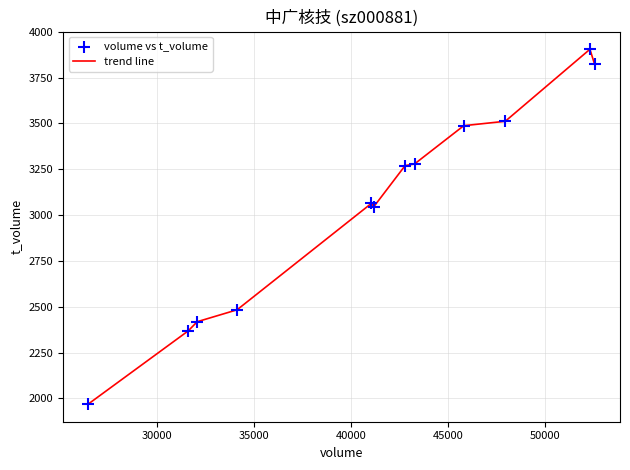

What is the smallest value displayed?

1969